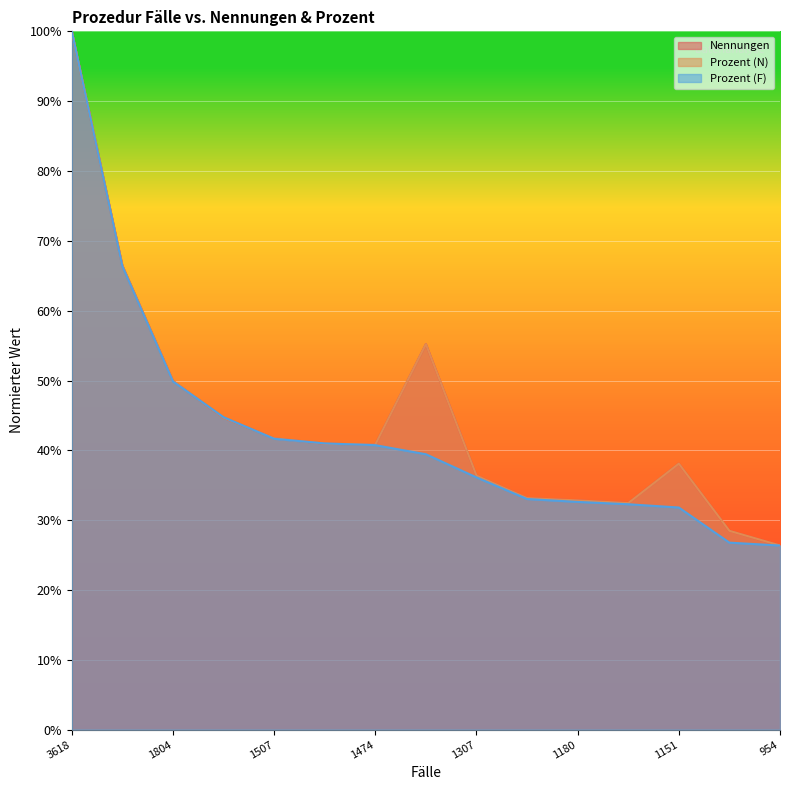

True or false: Prozent (N) and Nennungen cross at least once.

False